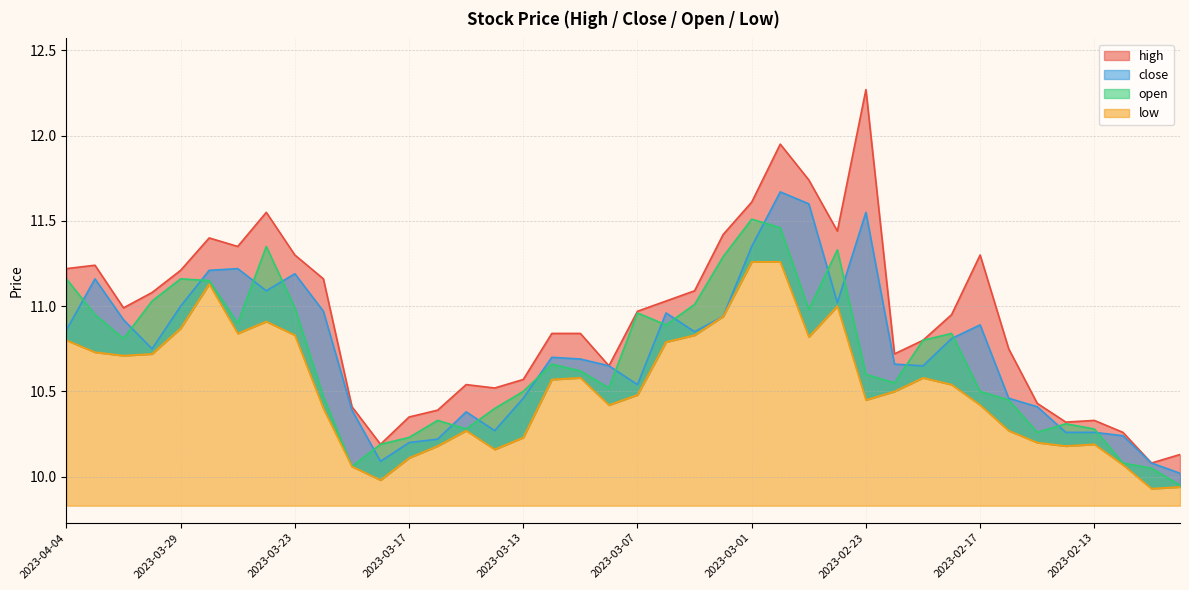

Between 2023-03-06 and 2023-03-14, which is larger?

2023-03-06